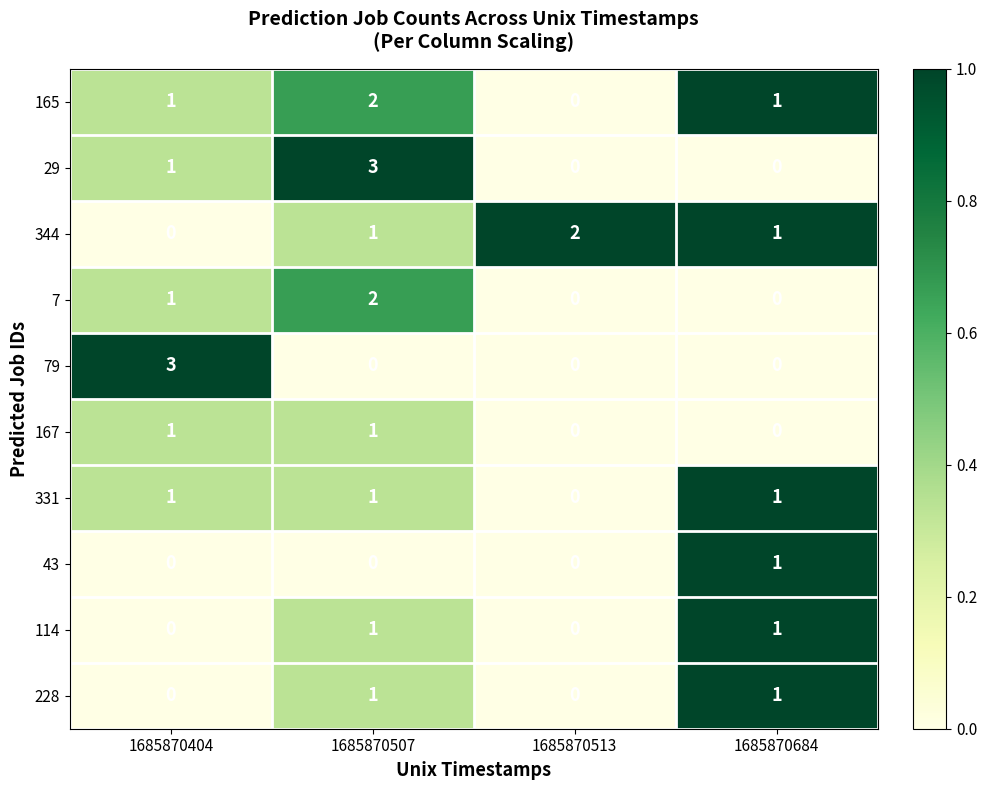

At which label does 7 reach its peak?

1685870507